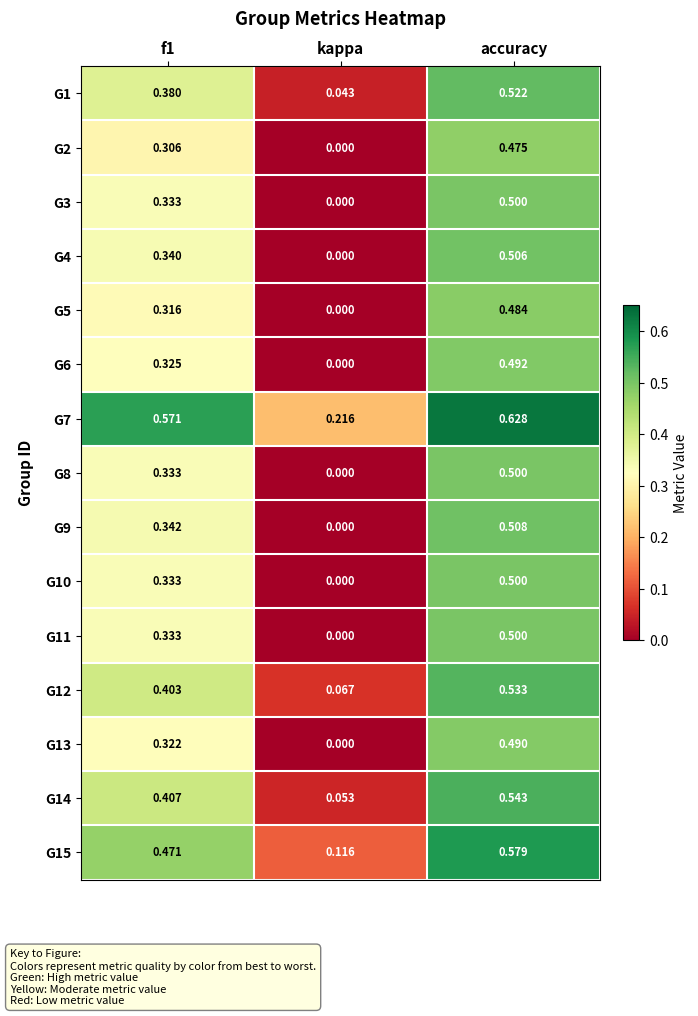

At which label is G7 closest to 0?

kappa